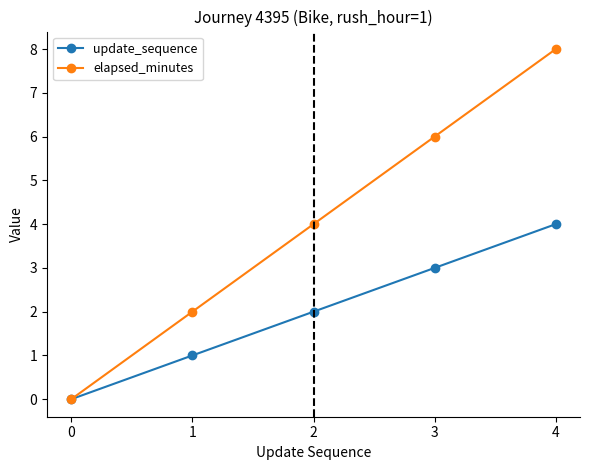

The elapsed_minutes series shows 5 at 2. True or false?

False